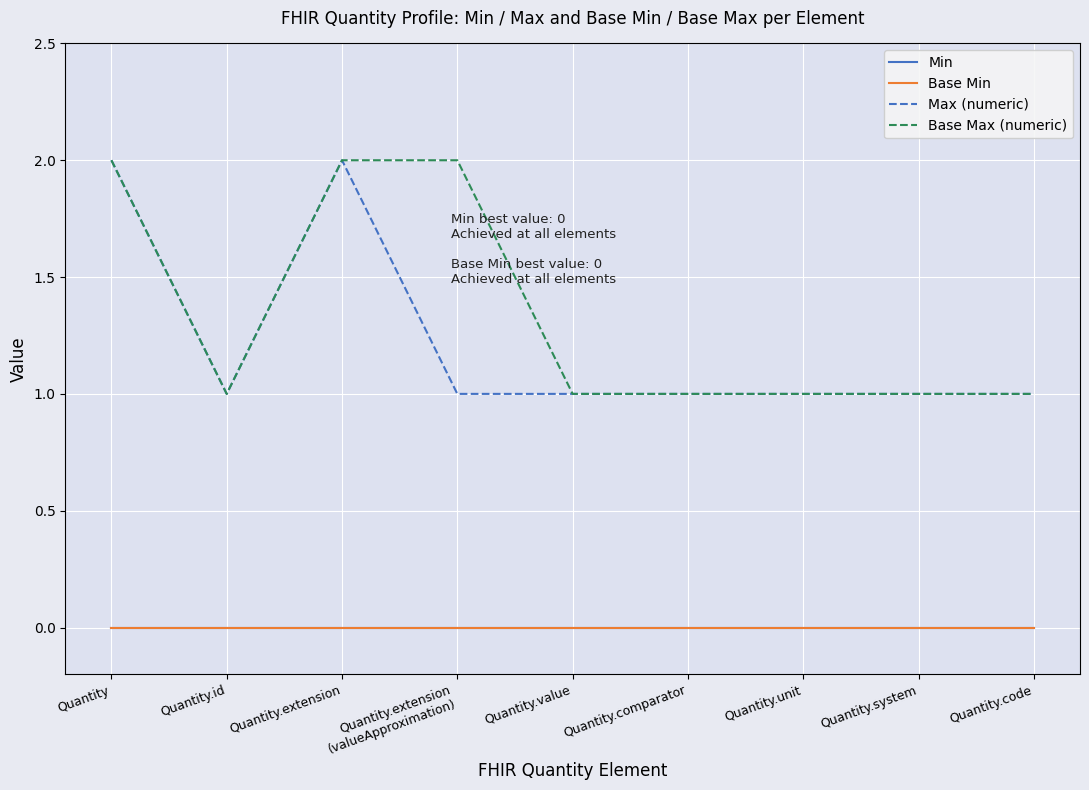

Rank the categories by Base Max (numeric) value from lowest to highest.

Quantity.id, Quantity.value, Quantity.comparator, Quantity.unit, Quantity.system, Quantity.code, Quantity, Quantity.extension, Quantity.extension
(valueApproximation)